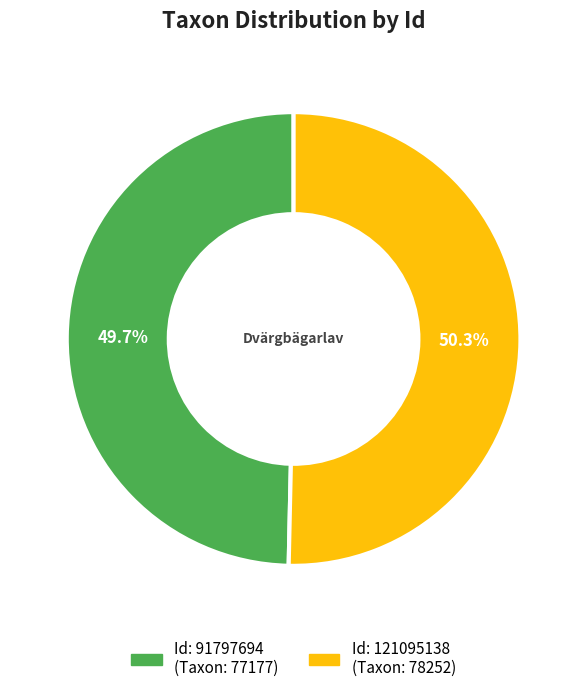

Does any single category account for the majority?

Yes